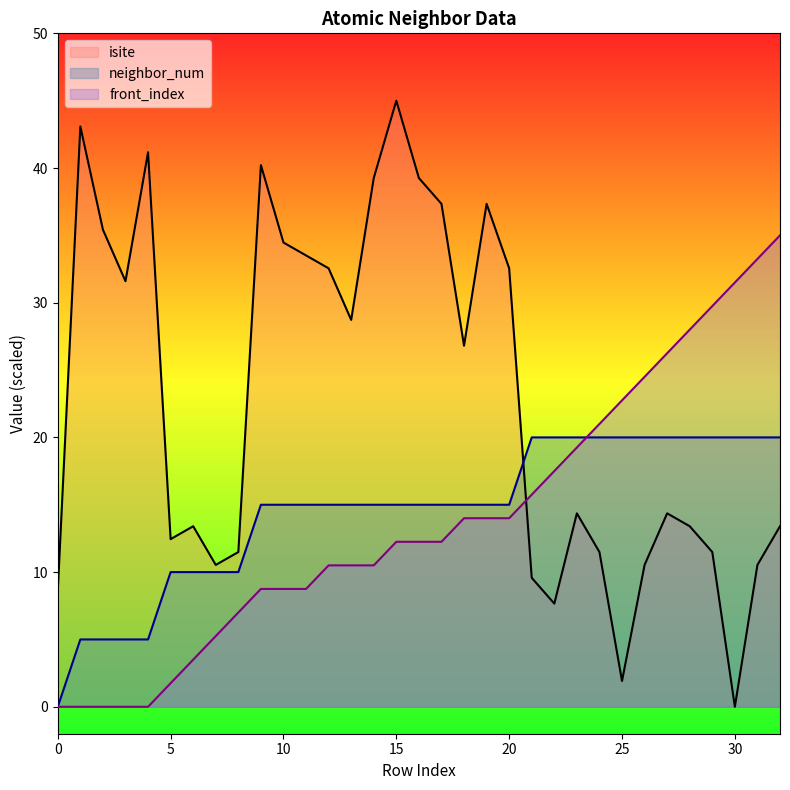

What is the difference between the maximum and second lowest values in the neighbor_num series?

15.0